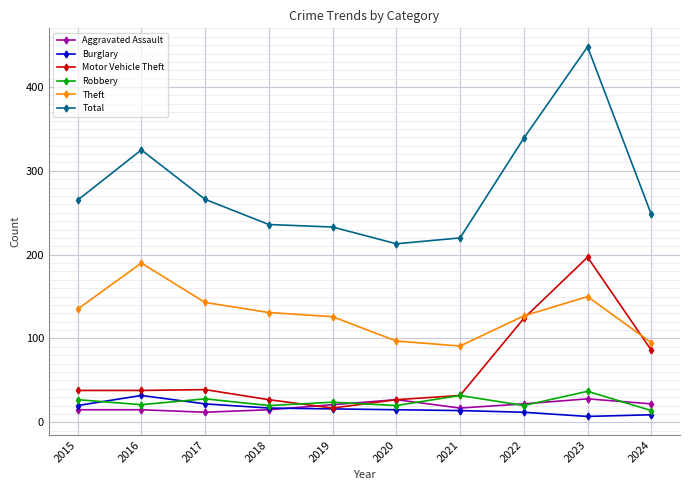

What is the lowest value of the Total series?

213